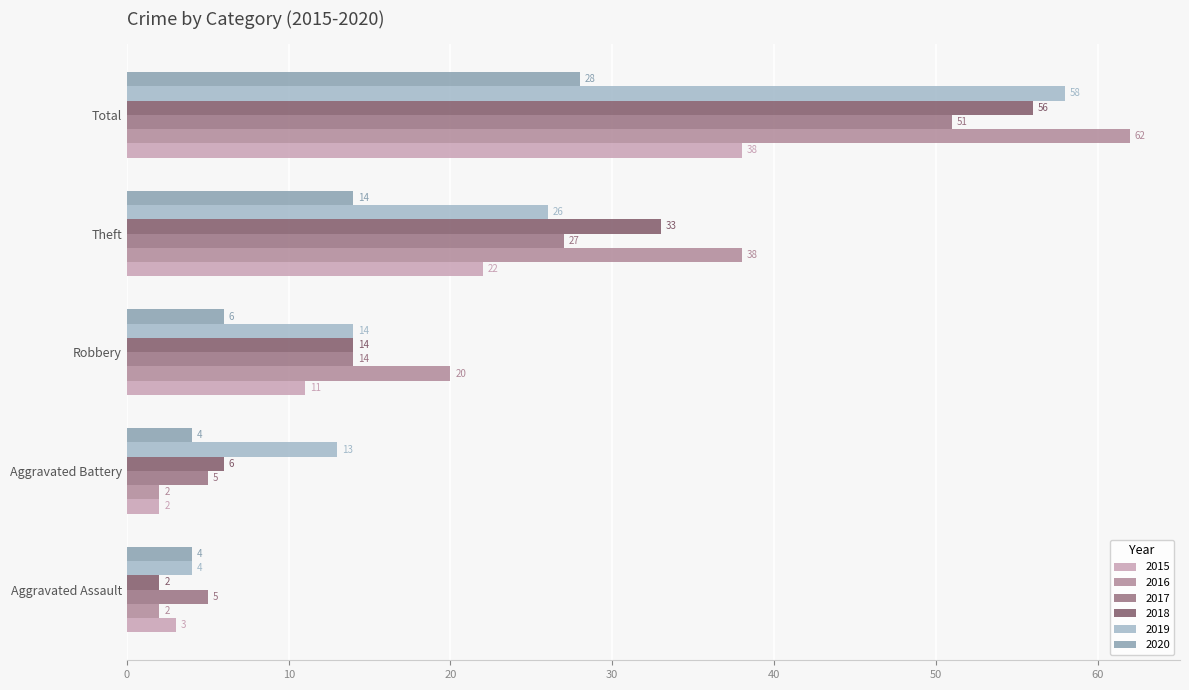

What is the approximate value of 2017 at Robbery, to the nearest 5?

15